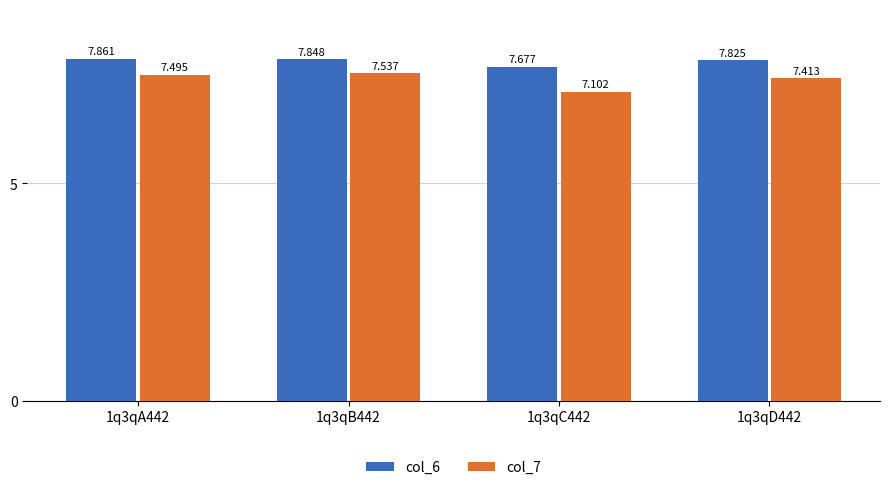

List the series in order of their overall mean, highest first.

col_6, col_7